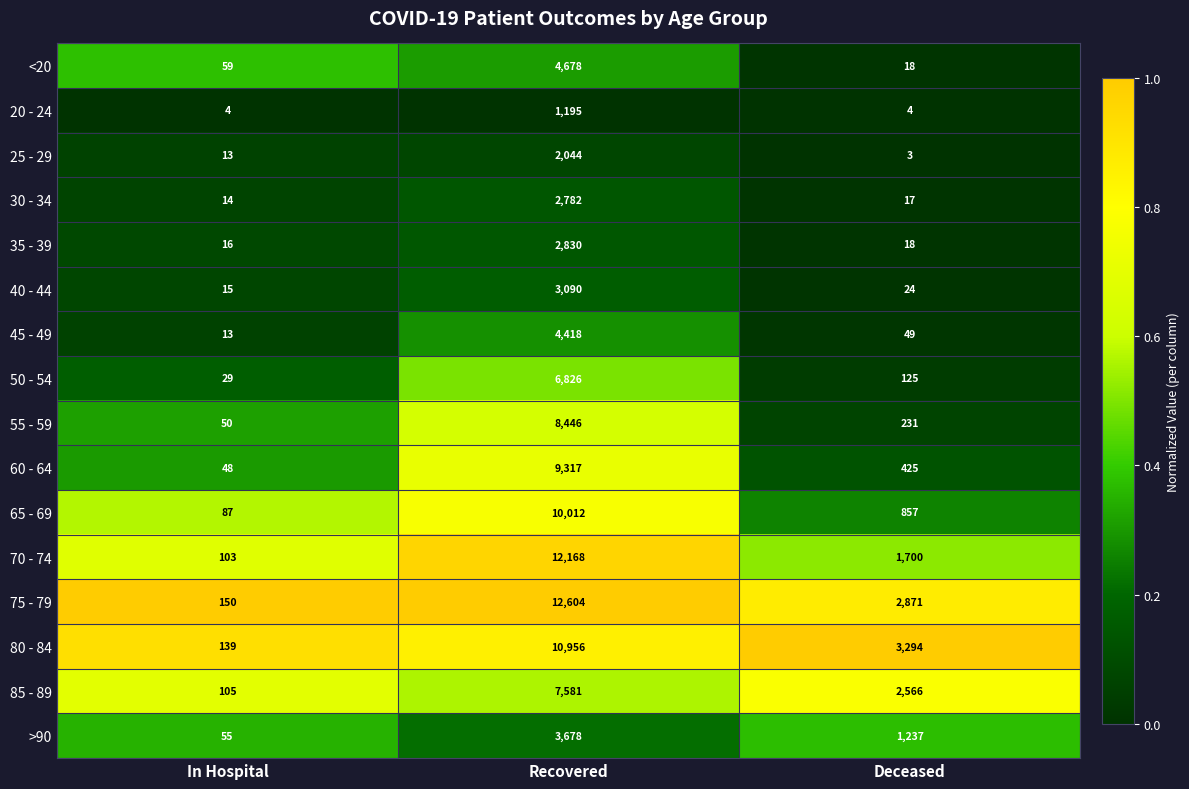

Between In Hospital and Deceased, which series saw the biggest shift?

80 - 84